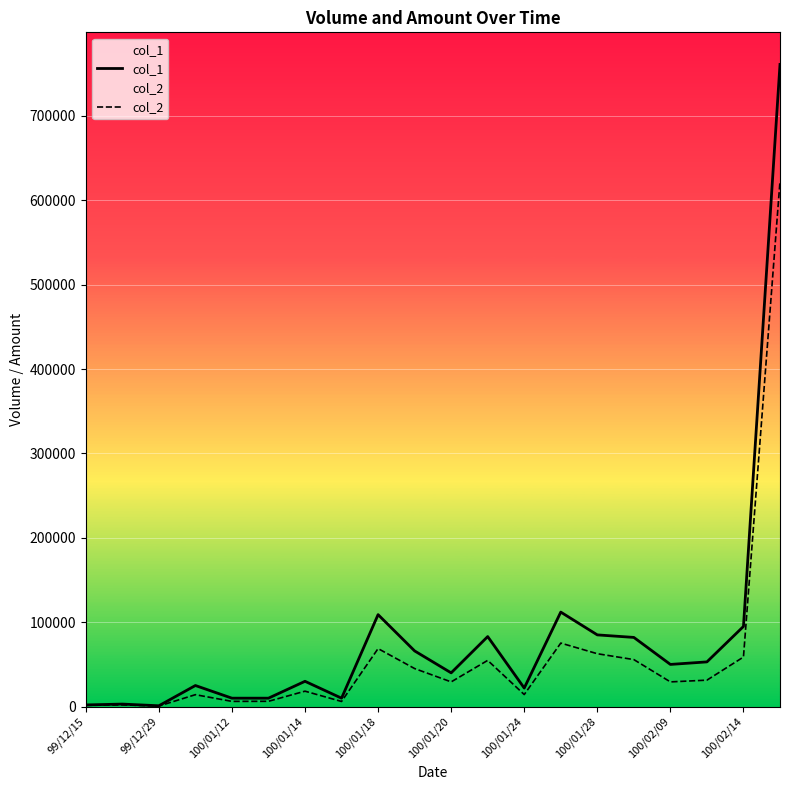

True or false: col_1 and col_2 cross at least once.

False